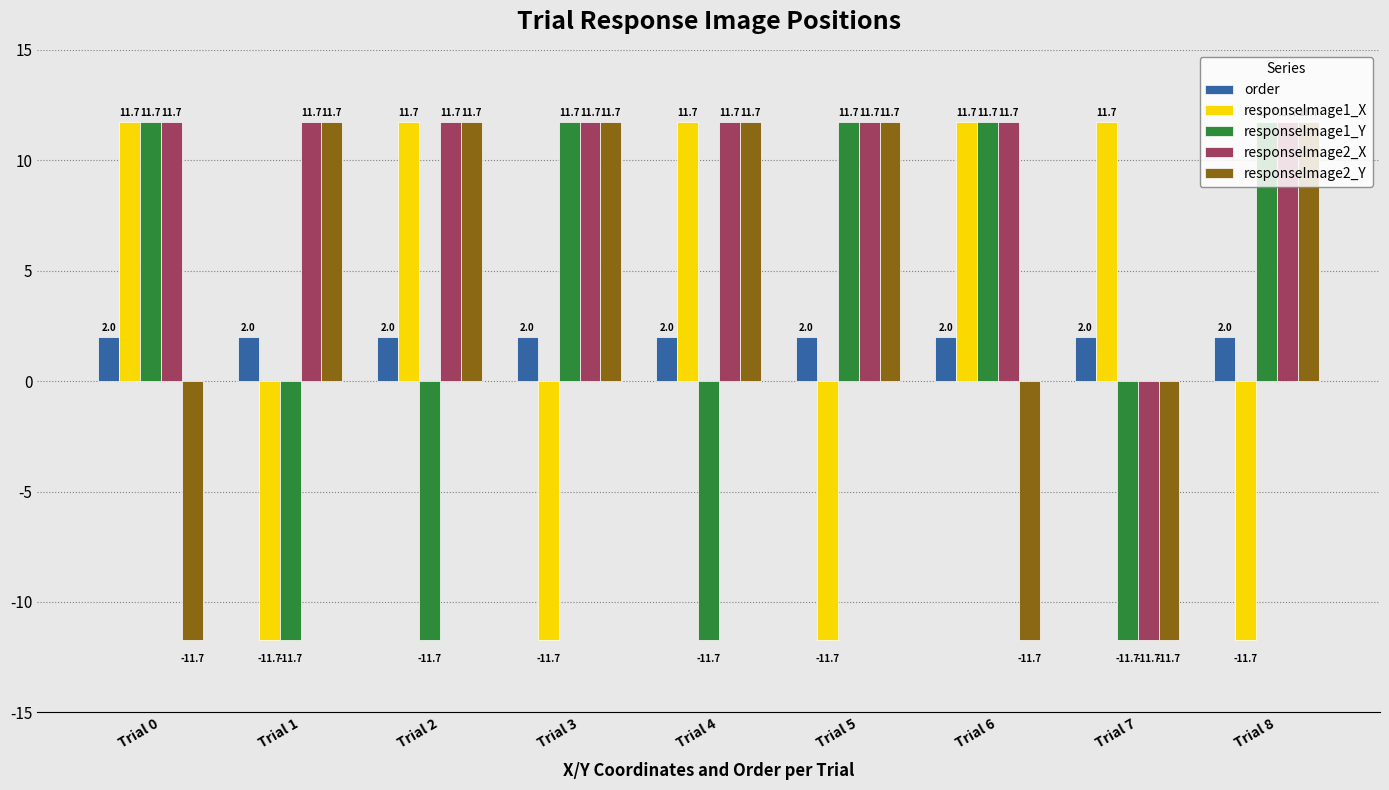

What is the lowest value of the responseImage2_X series?

-11.7